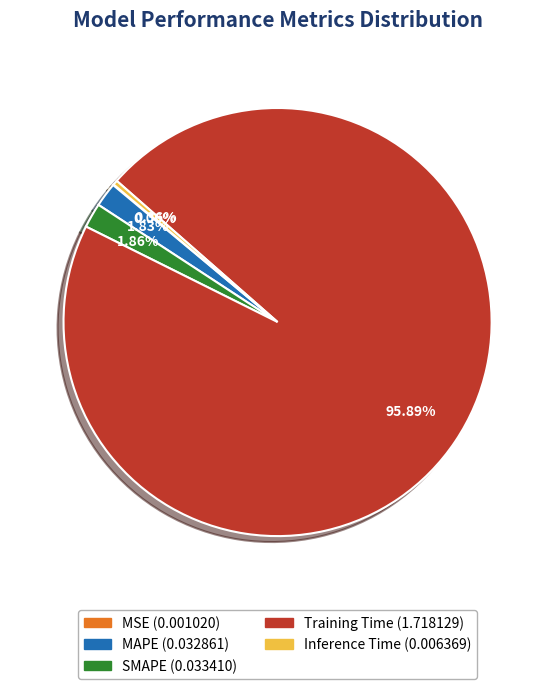

Which slice is the largest?

Training Time